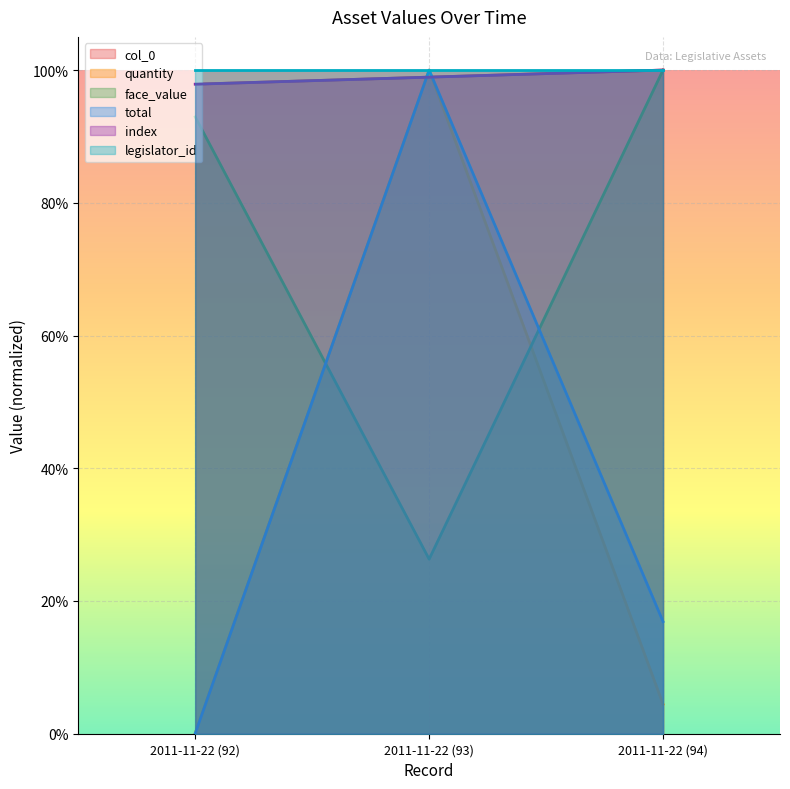

Is it true that index equals 0.3 at 2011-11-22 (92)?

False